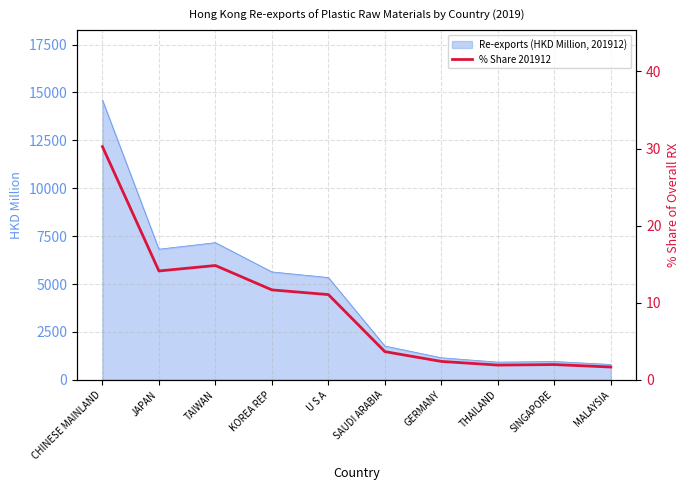

True or false: Re-exports (HKD Million, 201912) has a value of 9054.7 at JAPAN.

False